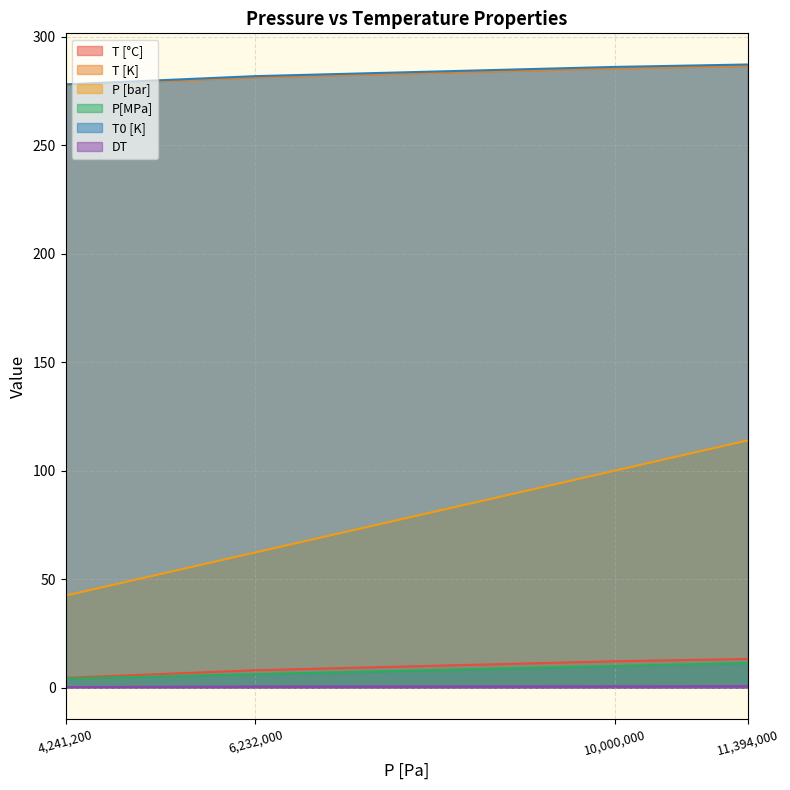

Is it true that T [°C] equals 186.4 at 4,241,200?

False